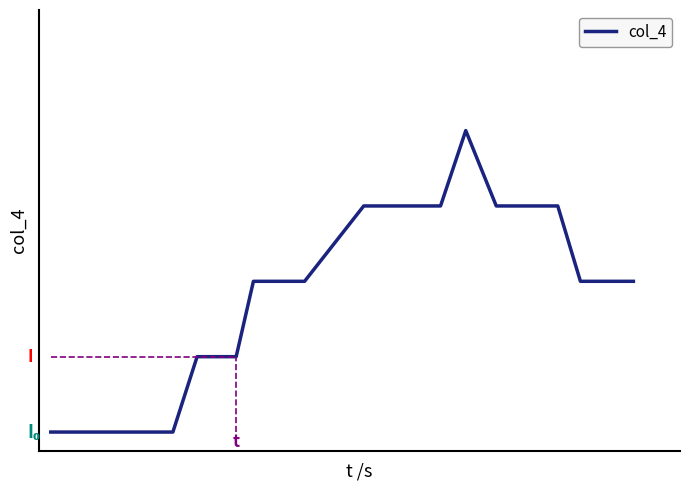

What is the average value?

0.4